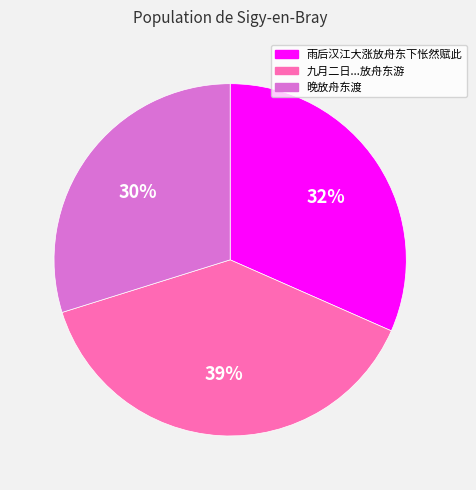

Is the sum of 晚放舟东渡 and 雨后汉江大涨放舟东下怅然赋此 greater than half?

Yes